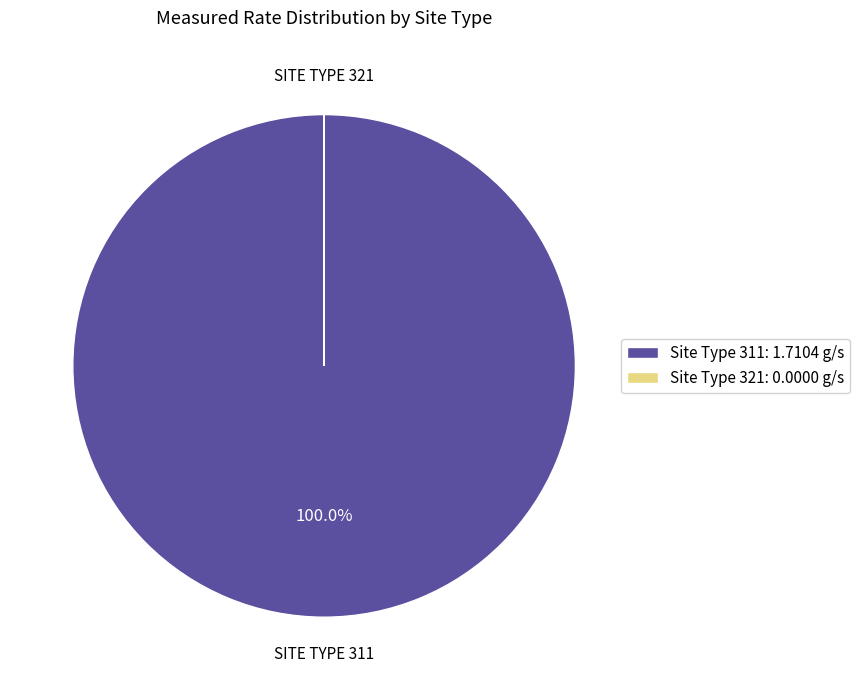

What is the largest slice in the pie chart?

Site Type 311: 1.7104 g/s